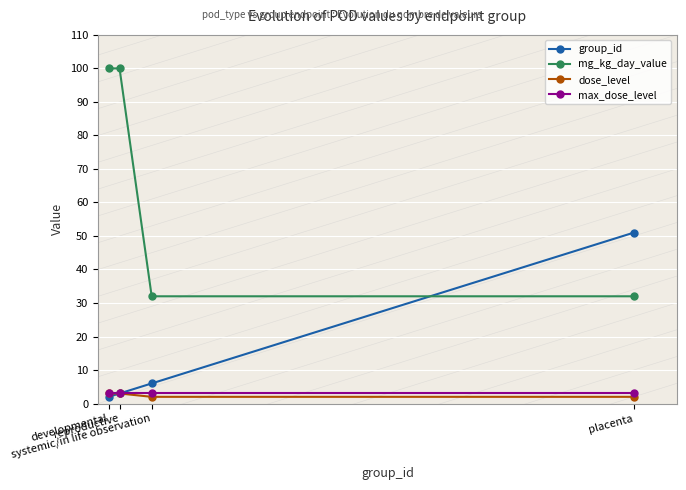

What is the total value across all series at placenta?

88